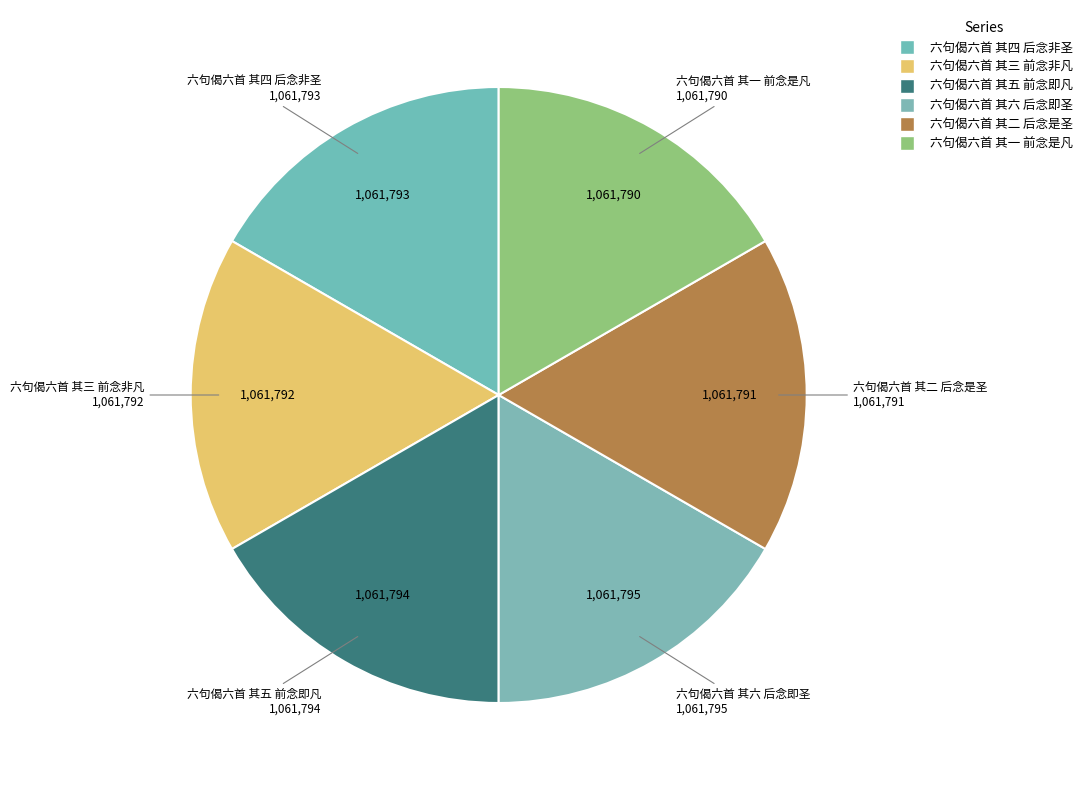

Count the number of slices in the pie.

6